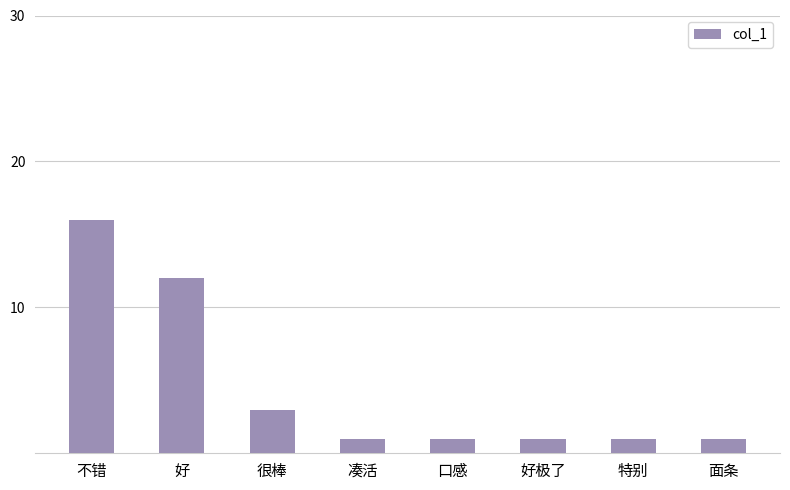

The value at 特别 is 2. True or false?

False